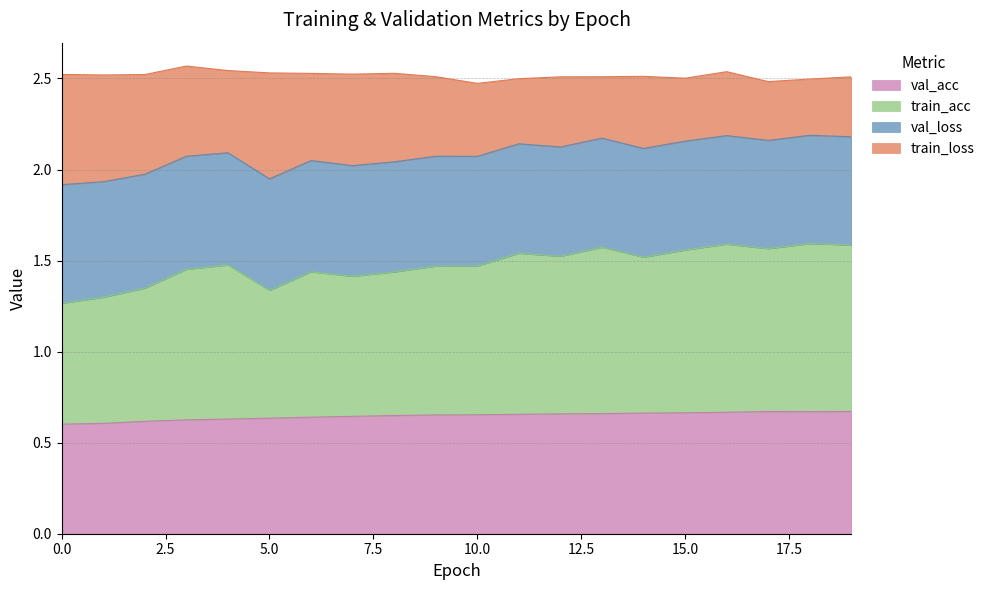

True or false: val_acc and train_acc cross at least once.

False